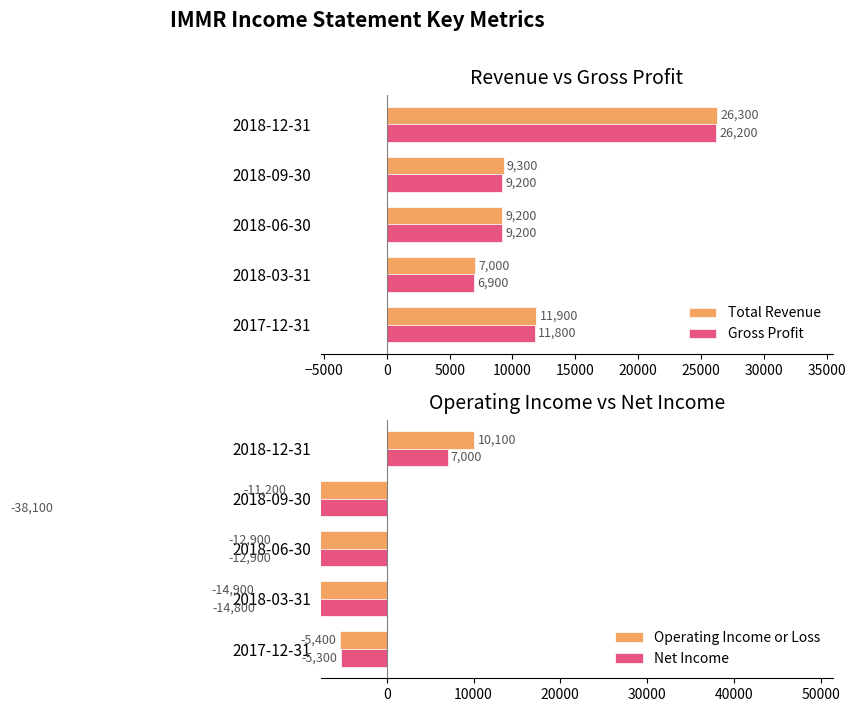

How many Gross Profit values are between 9200 and 11800?

3